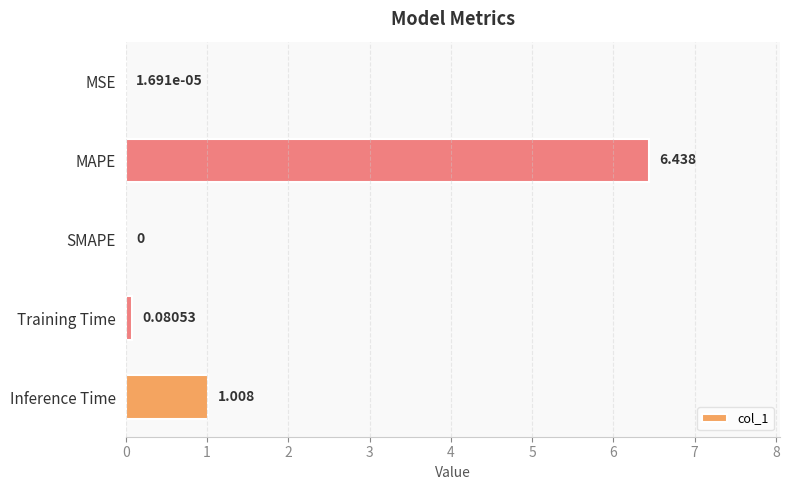

Which label corresponds to the largest value in the chart?

MAPE